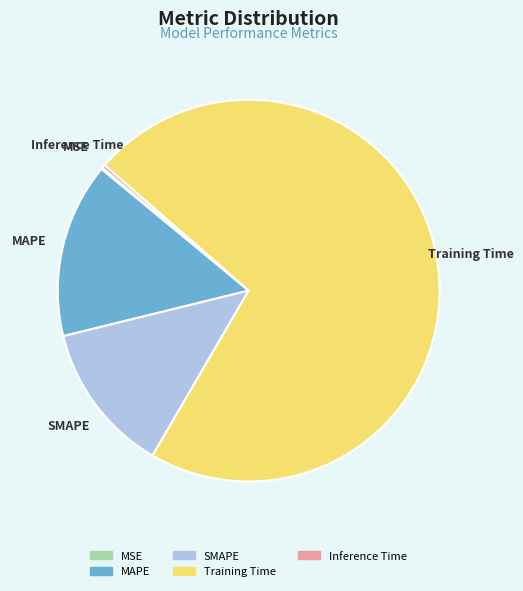

Combined, do Inference Time and SMAPE account for over 50%?

No